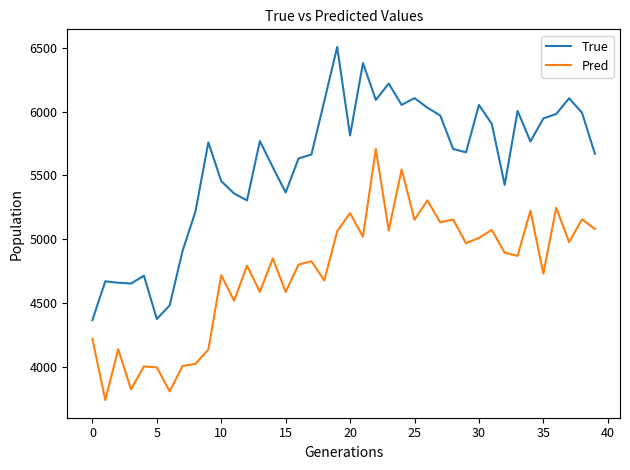

What is the maximum value for True?

6505.0